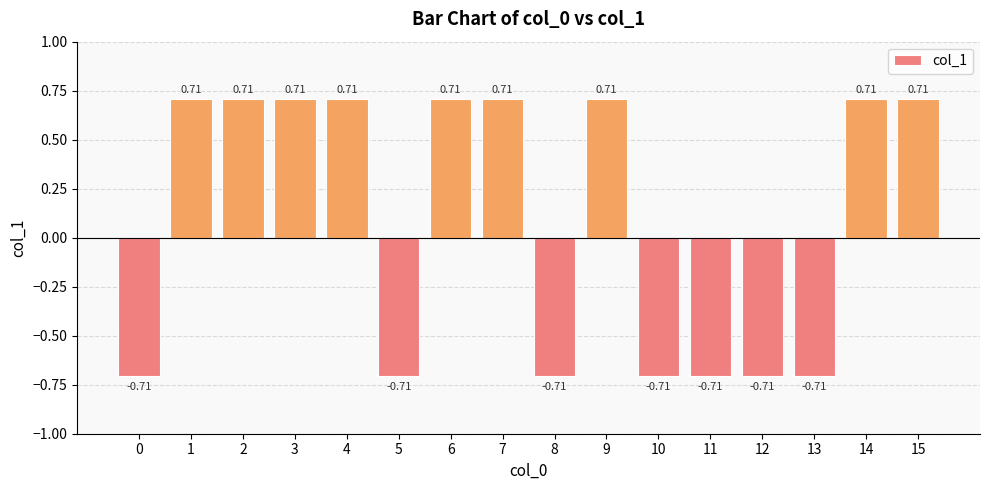

Between 3 and 12, which is larger?

3